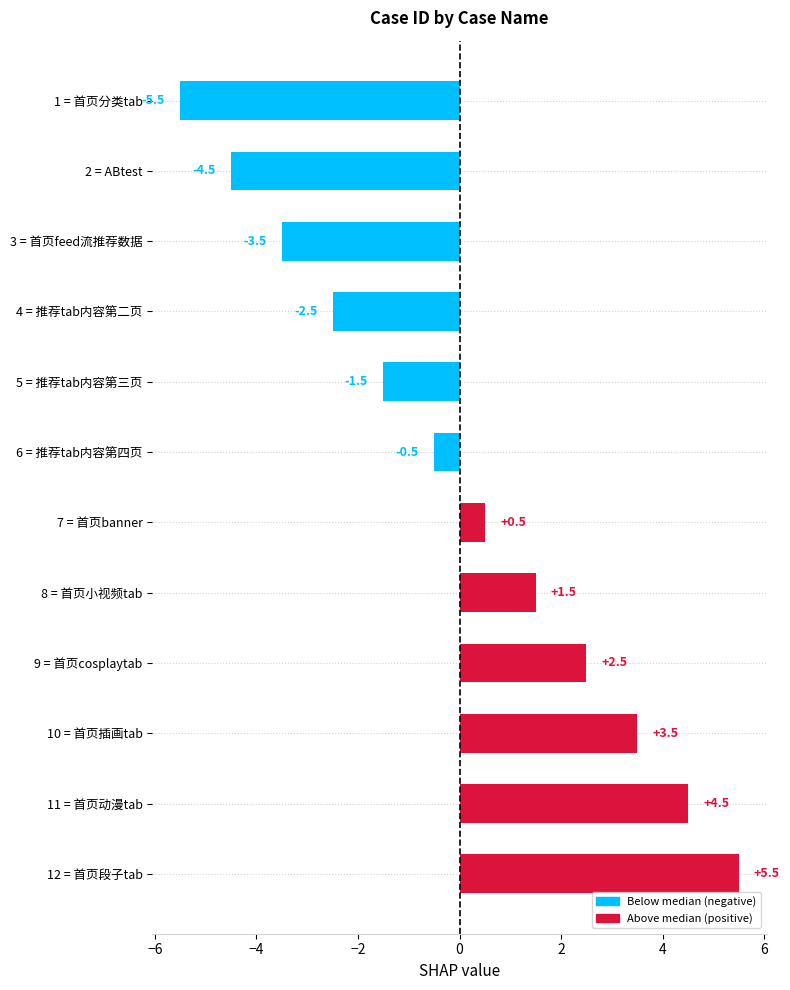

List the labels in order of value, smallest first.

1 = 首页分类tab, 2 = ABtest, 3 = 首页feed流推荐数据, 4 = 推荐tab内容第二页, 5 = 推荐tab内容第三页, 6 = 推荐tab内容第四页, 7 = 首页banner, 8 = 首页小视频tab, 9 = 首页cosplaytab, 10 = 首页插画tab, 11 = 首页动漫tab, 12 = 首页段子tab